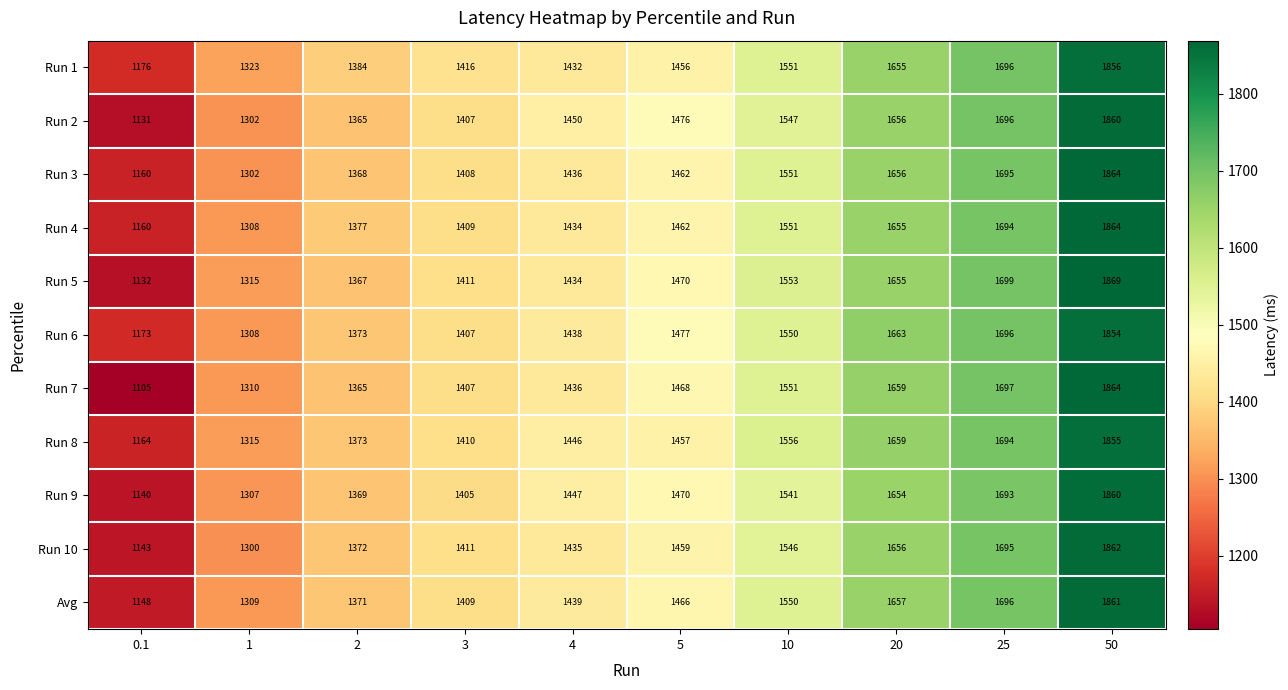

What is the total value across all series at 0.1?

12632